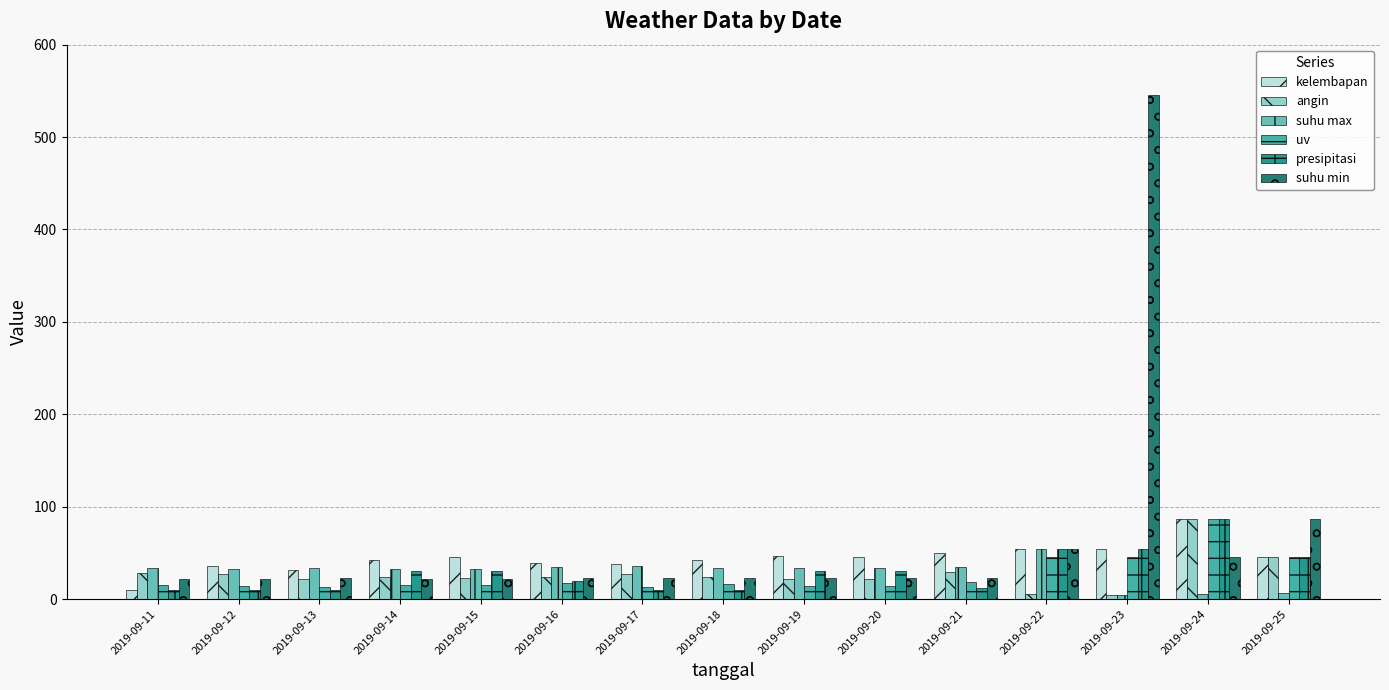

Is the value of suhu min at 2019-09-16 greater than the value of kelembapan at 2019-09-23?

No